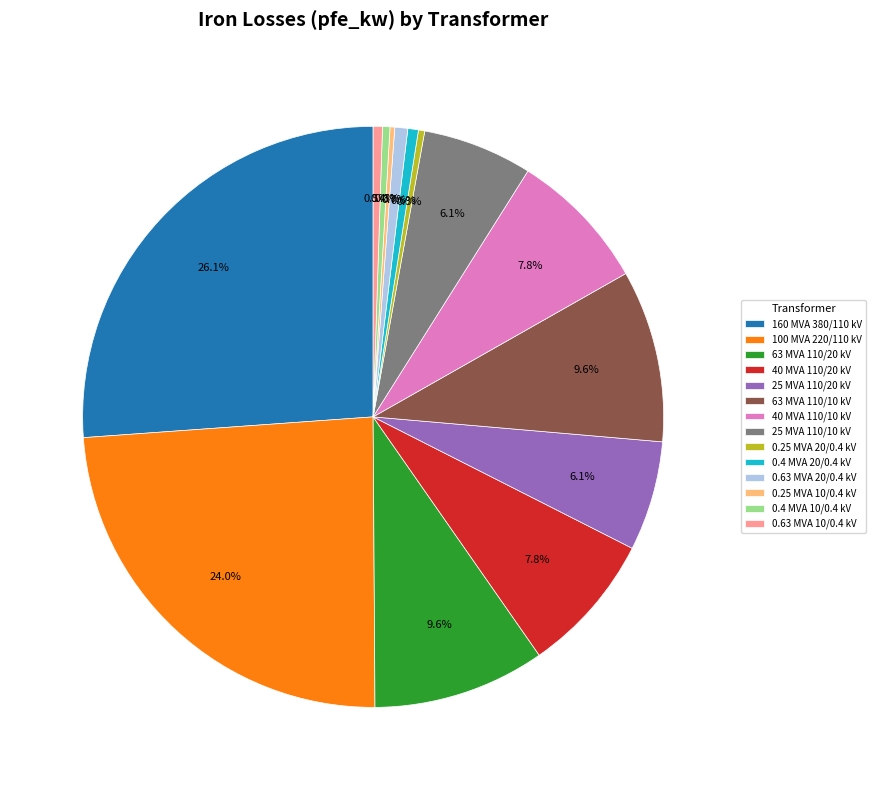

Is there any slice that represents more than half of the pie?

No